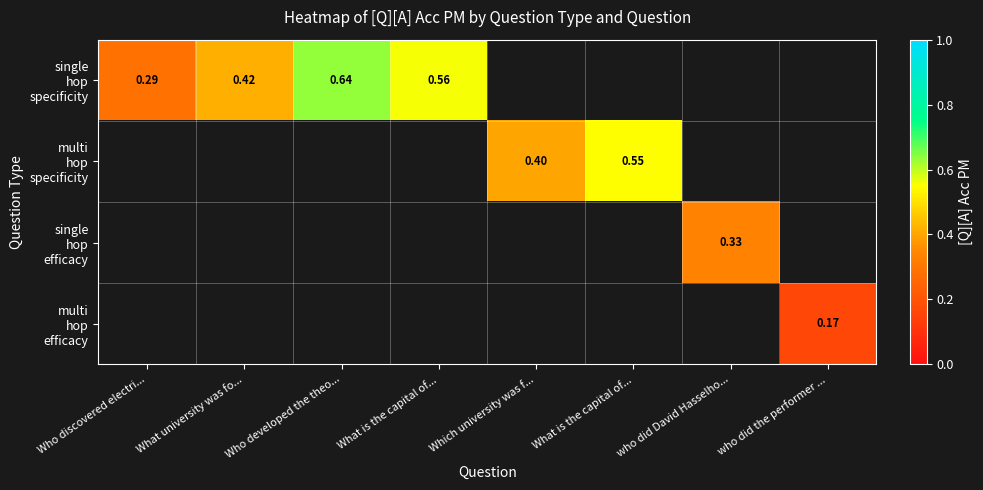

At which label is single hop specificity closest to 0?

Who discovered electri...